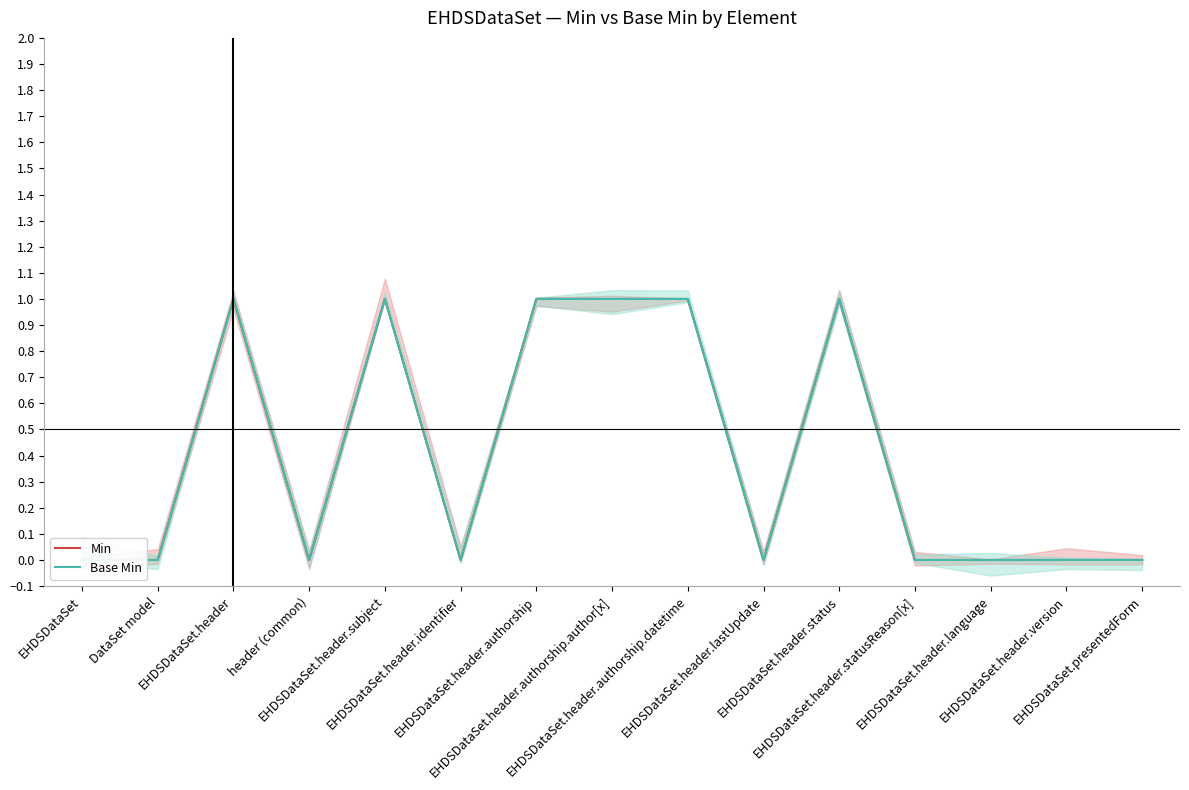

Rank the series by their maximum value, from lowest to highest.

Min, Base Min